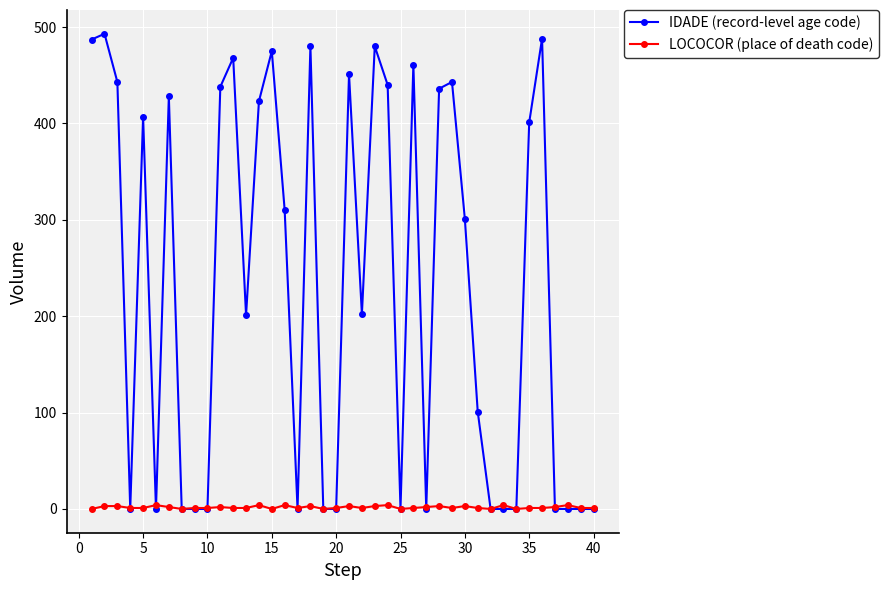

Which series has the widest spread of values?

IDADE (record-level age code)